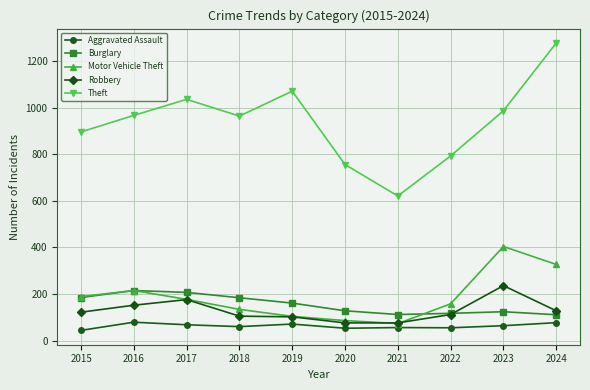

What is the greatest value displayed?

1278